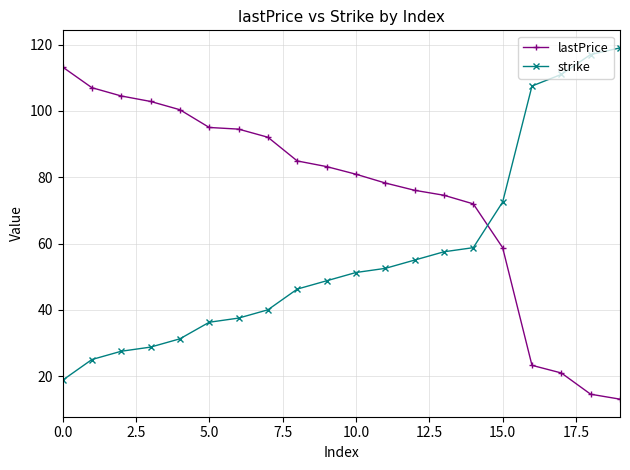

What is the minimum value shown in the chart?

13.1